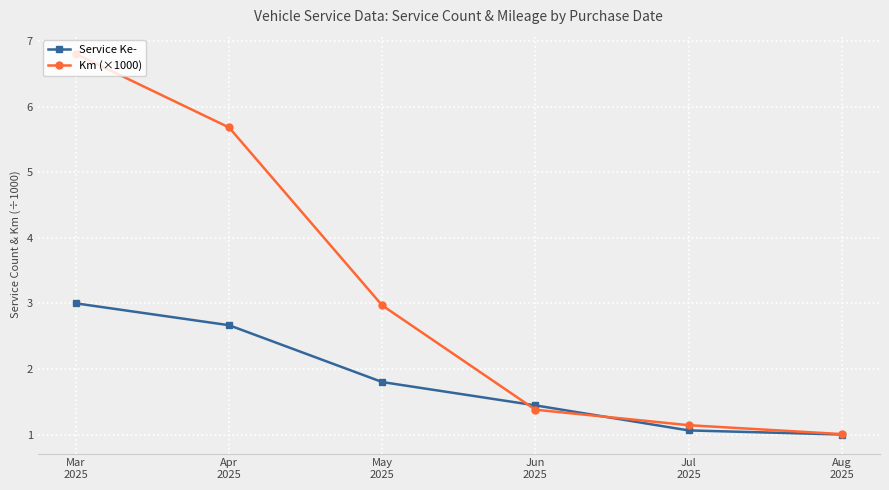

What is the sum of all Km (×1000) values?

19.0